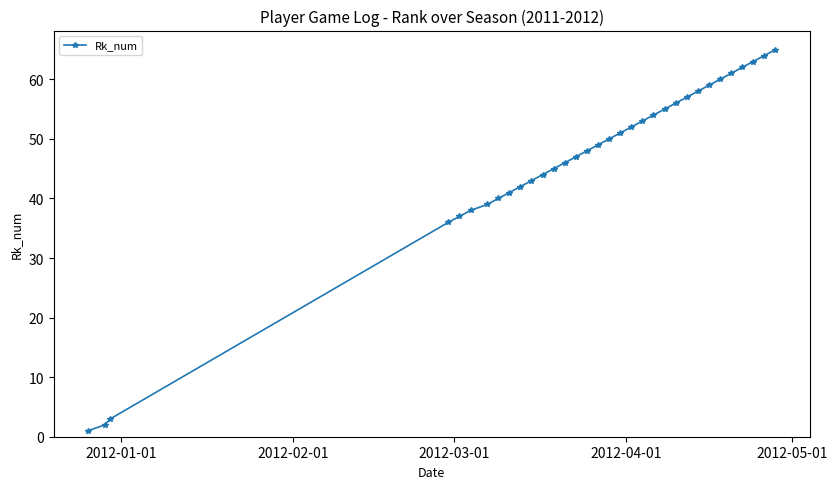

How many categories are shown in the chart?

33